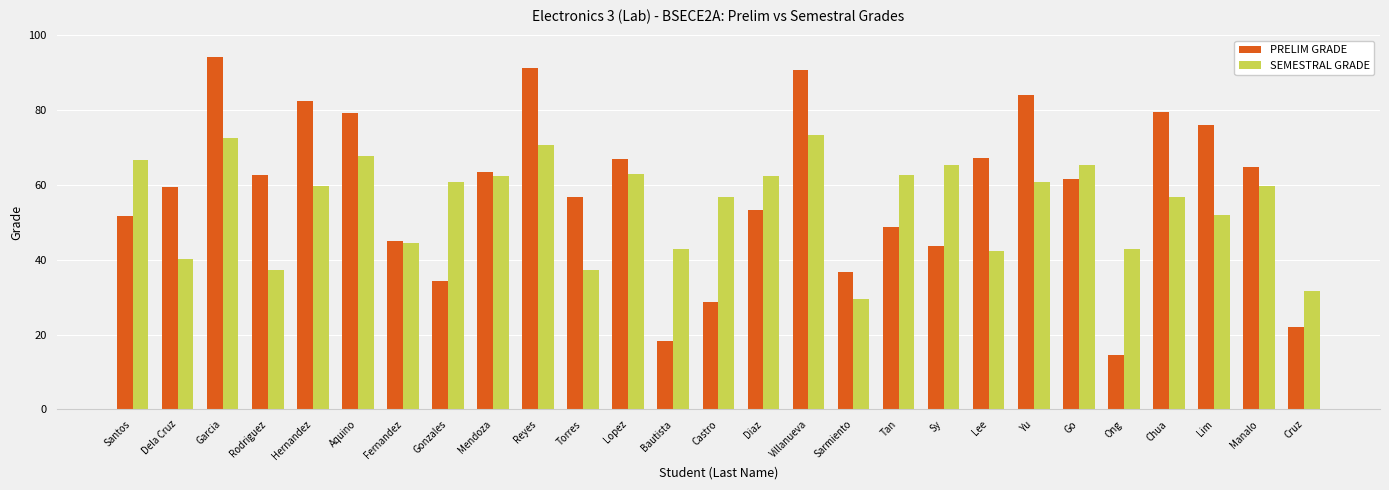

At how many categories does at least one series exceed 50?

22